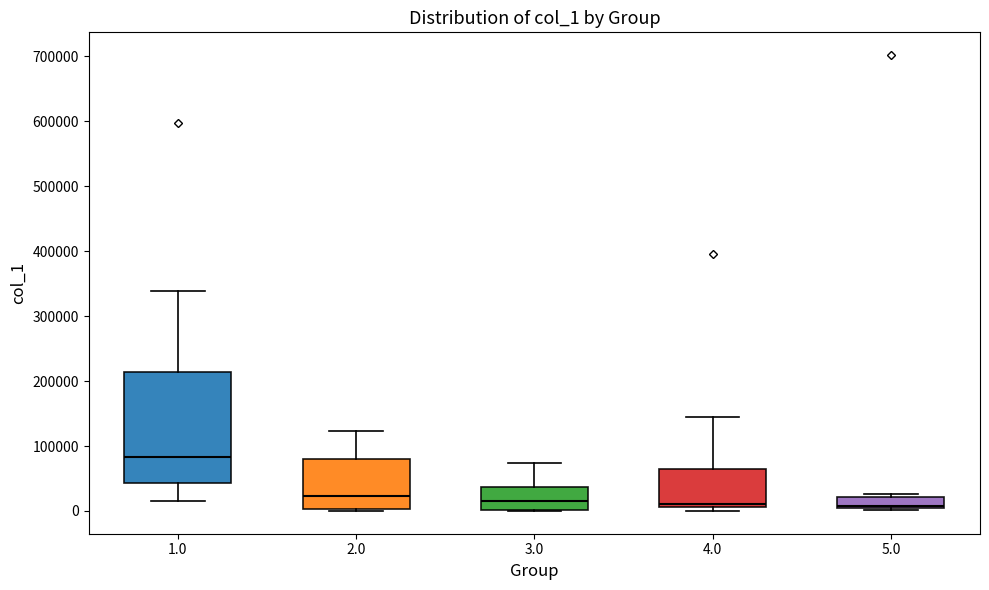

Comparing the boxes themselves (not the whiskers), which one is the tallest?

1.0